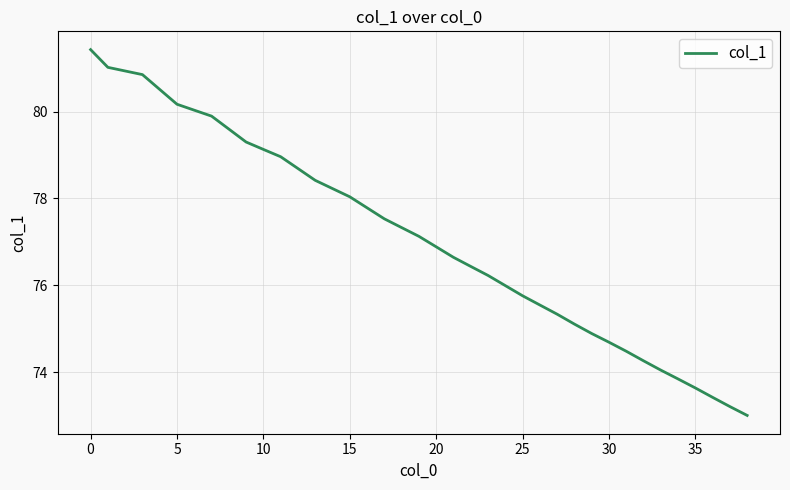

What is the difference between the maximum and minimum values?

8.4